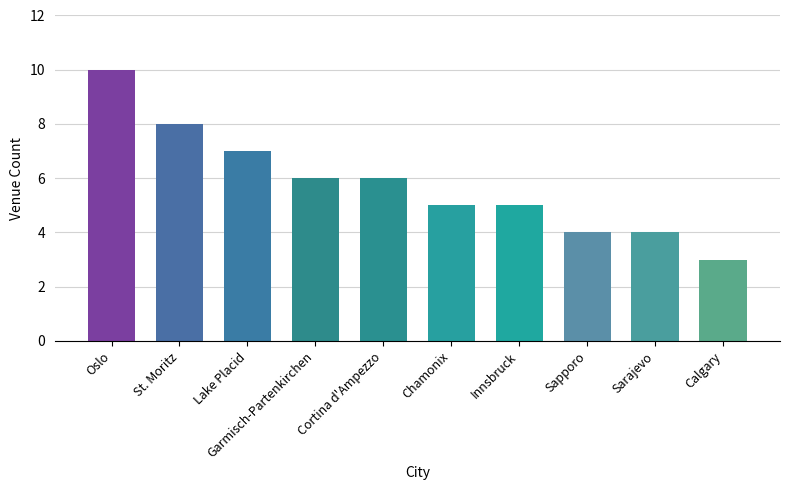

What is the label of the 10th bar from the left?

Calgary